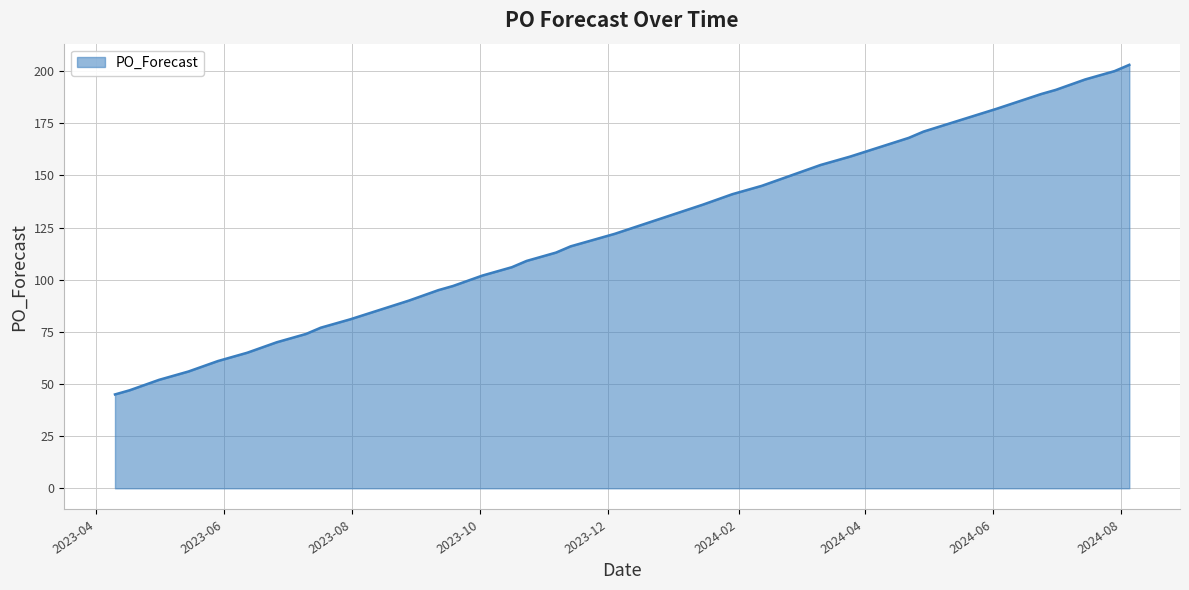

What is the greatest value displayed?

203